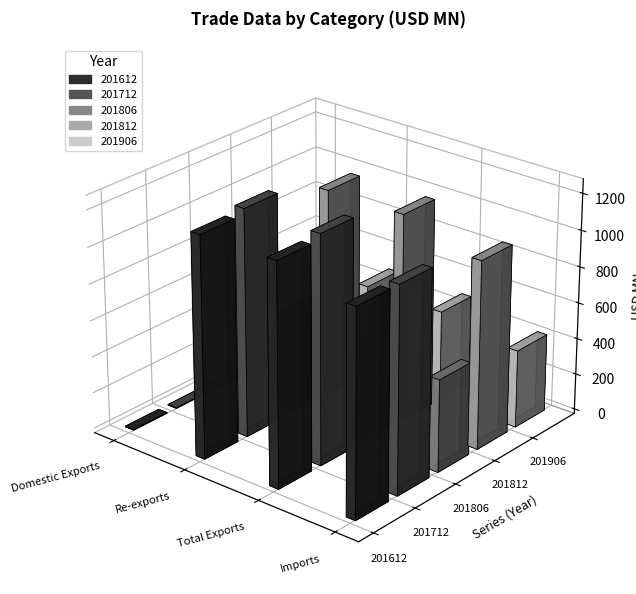

Reading right to left, list all the values displayed in this chart.

201612: Imports=1129.4	Total Exports=1220.0	Re-exports=1216.4	Domestic Exports=3.6
201712: Imports=1130.1	Total Exports=1252.1	Re-exports=1248.8	Domestic Exports=3.3
201806: Imports=508.6	Total Exports=568.9	Re-exports=567.6	Domestic Exports=1.4
201812: Imports=1033.3	Total Exports=1143.0	Re-exports=1140.2	Domestic Exports=2.8
201906: Imports=428.4	Total Exports=496.9	Re-exports=496.5	Domestic Exports=0.4